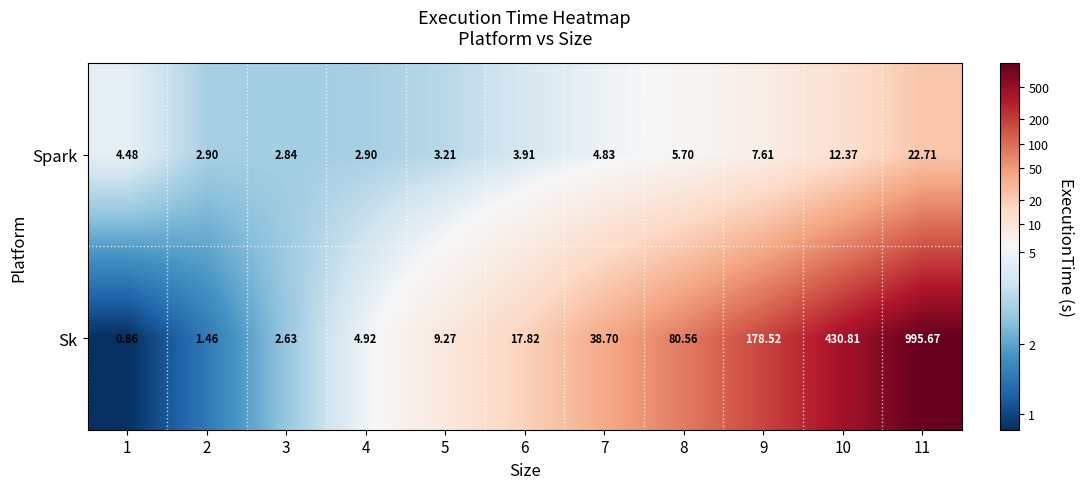

At 3, list the series in order from smallest to largest.

Sk, Spark